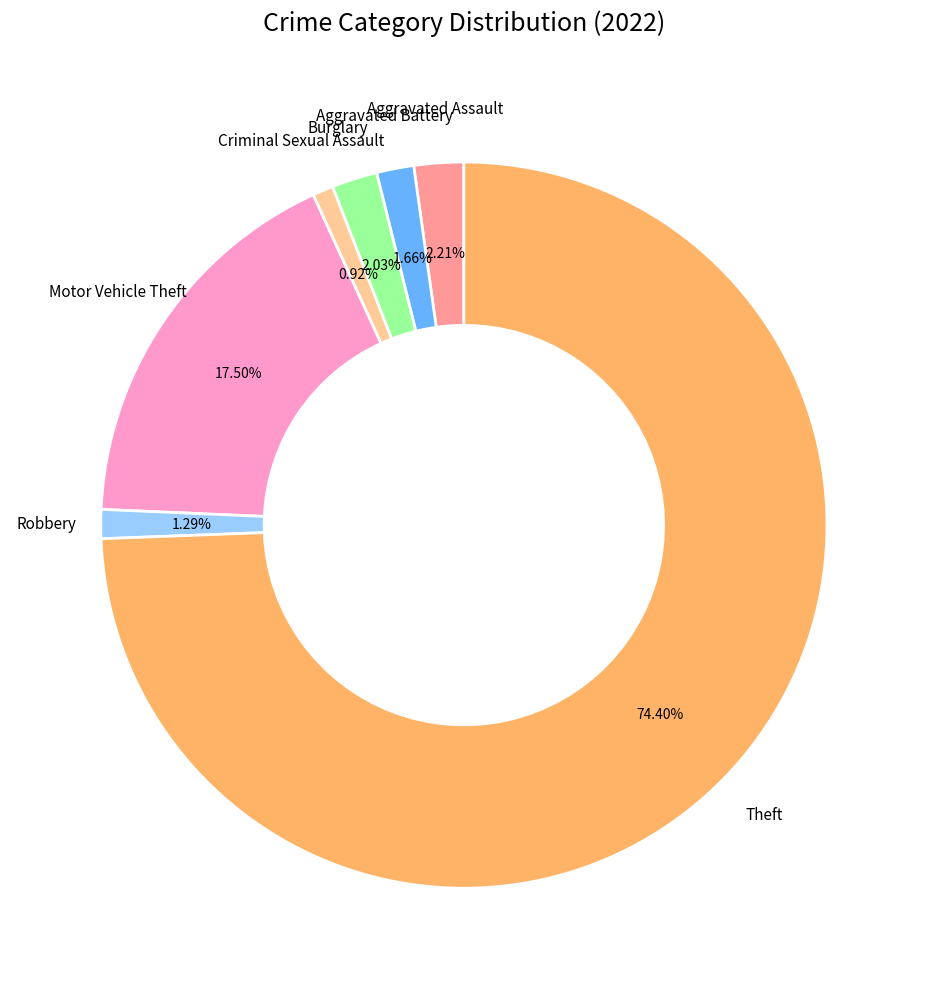

Is there a majority slice in this chart?

Yes